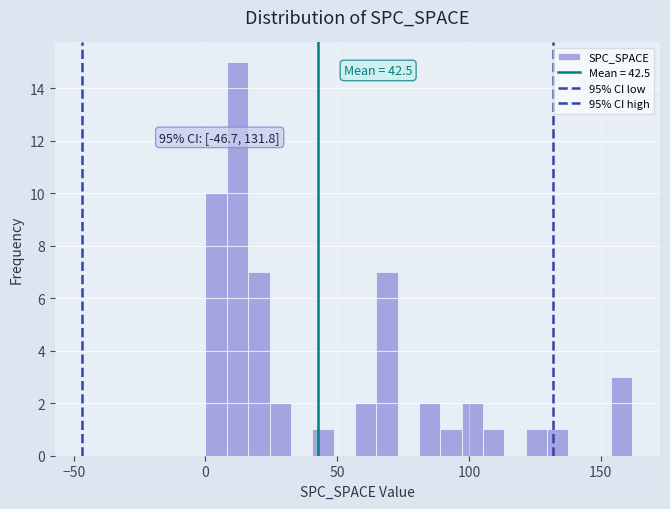

Read against the x-axis, roughly where is the centre of the tallest bar?

10